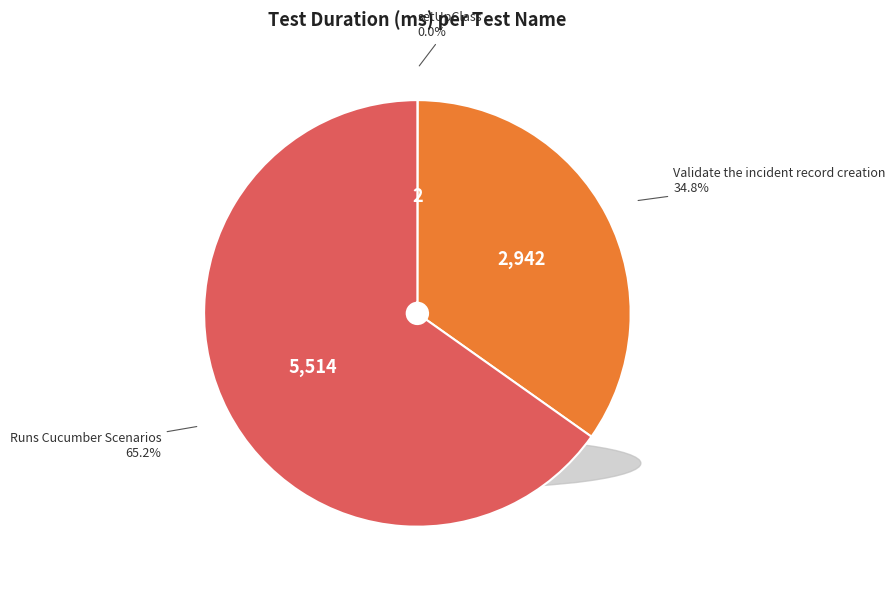

To the nearest percent, what portion does Runs Cucumber Scenarios represent?

65%